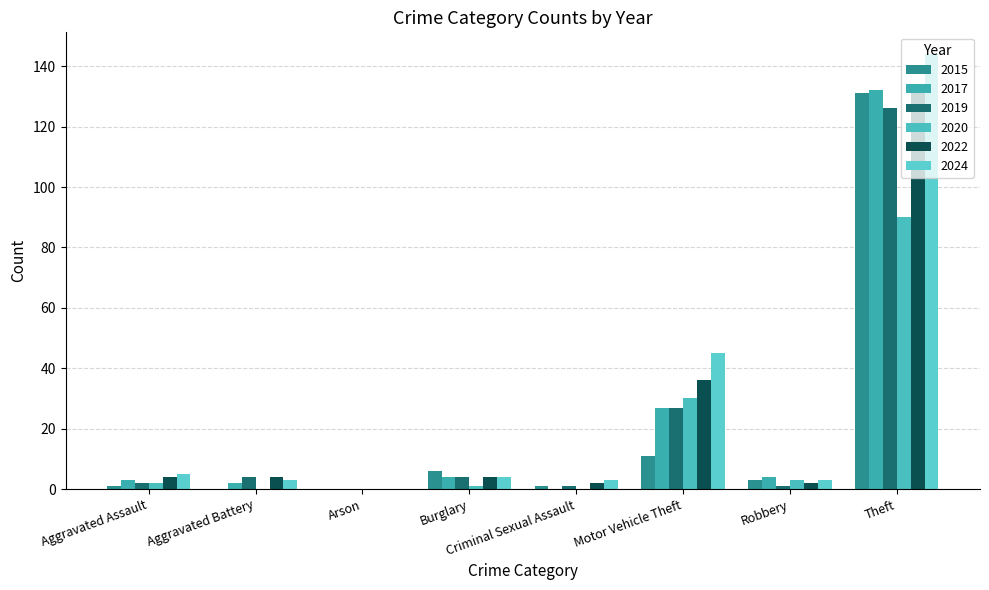

Reading left to right, extract all data points from this chart.

2015: Aggravated Assault=1	Aggravated Battery=0	Arson=0	Burglary=6	Criminal Sexual Assault=1	Motor Vehicle Theft=11	Robbery=3	Theft=131
2017: Aggravated Assault=3	Aggravated Battery=2	Arson=0	Burglary=4	Criminal Sexual Assault=0	Motor Vehicle Theft=27	Robbery=4	Theft=132
2019: Aggravated Assault=2	Aggravated Battery=4	Arson=0	Burglary=4	Criminal Sexual Assault=1	Motor Vehicle Theft=27	Robbery=1	Theft=126
2020: Aggravated Assault=2	Aggravated Battery=0	Arson=0	Burglary=1	Criminal Sexual Assault=0	Motor Vehicle Theft=30	Robbery=3	Theft=90
2022: Aggravated Assault=4	Aggravated Battery=4	Arson=0	Burglary=4	Criminal Sexual Assault=2	Motor Vehicle Theft=36	Robbery=2	Theft=133
2024: Aggravated Assault=5	Aggravated Battery=3	Arson=0	Burglary=4	Criminal Sexual Assault=3	Motor Vehicle Theft=45	Robbery=3	Theft=144